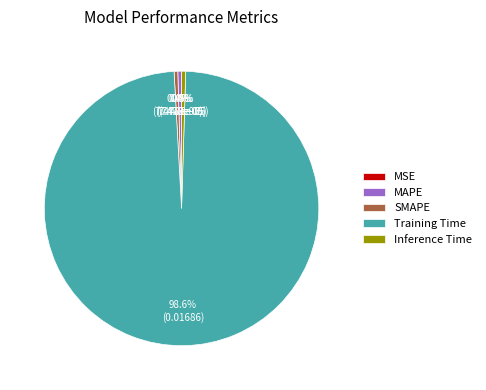

Combined, what portion of the pie is Inference Time and SMAPE?

0.9%